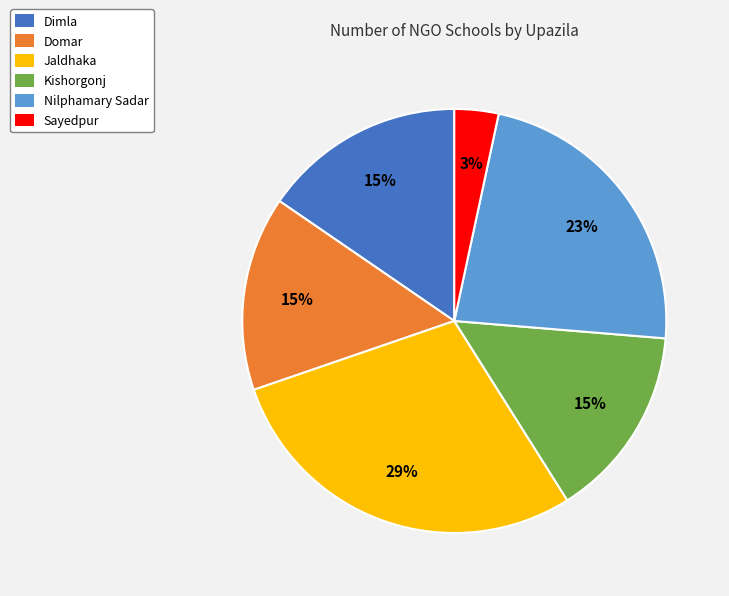

To the nearest percent, what is the average slice percentage?

17%